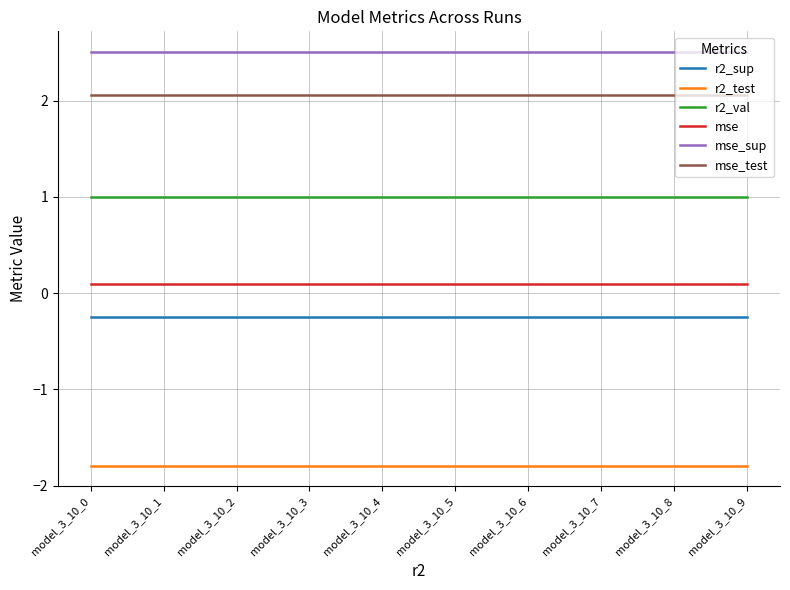

What is the spread (max minus min) of values at model_3_10_1?

4.3